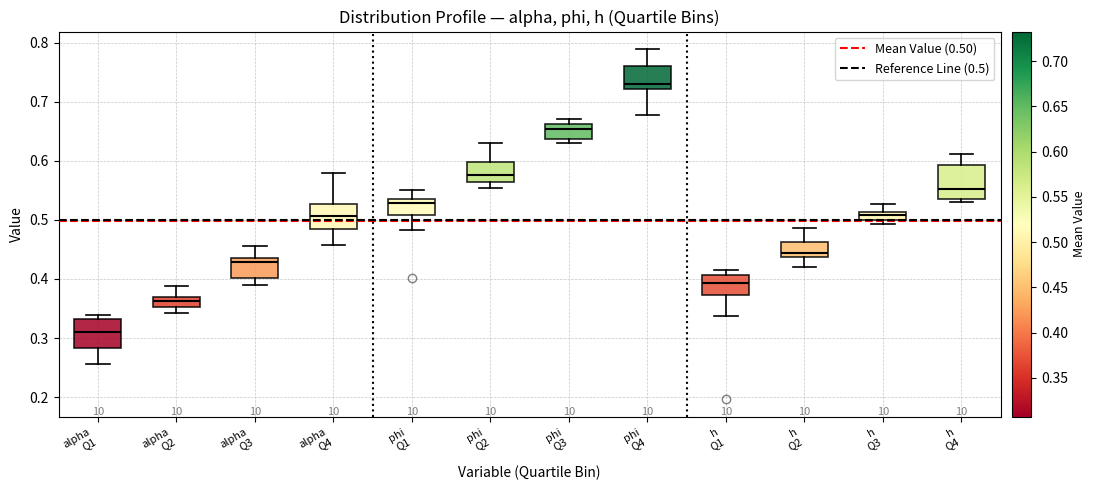

Which box has the lowest median line?

alpha Q1